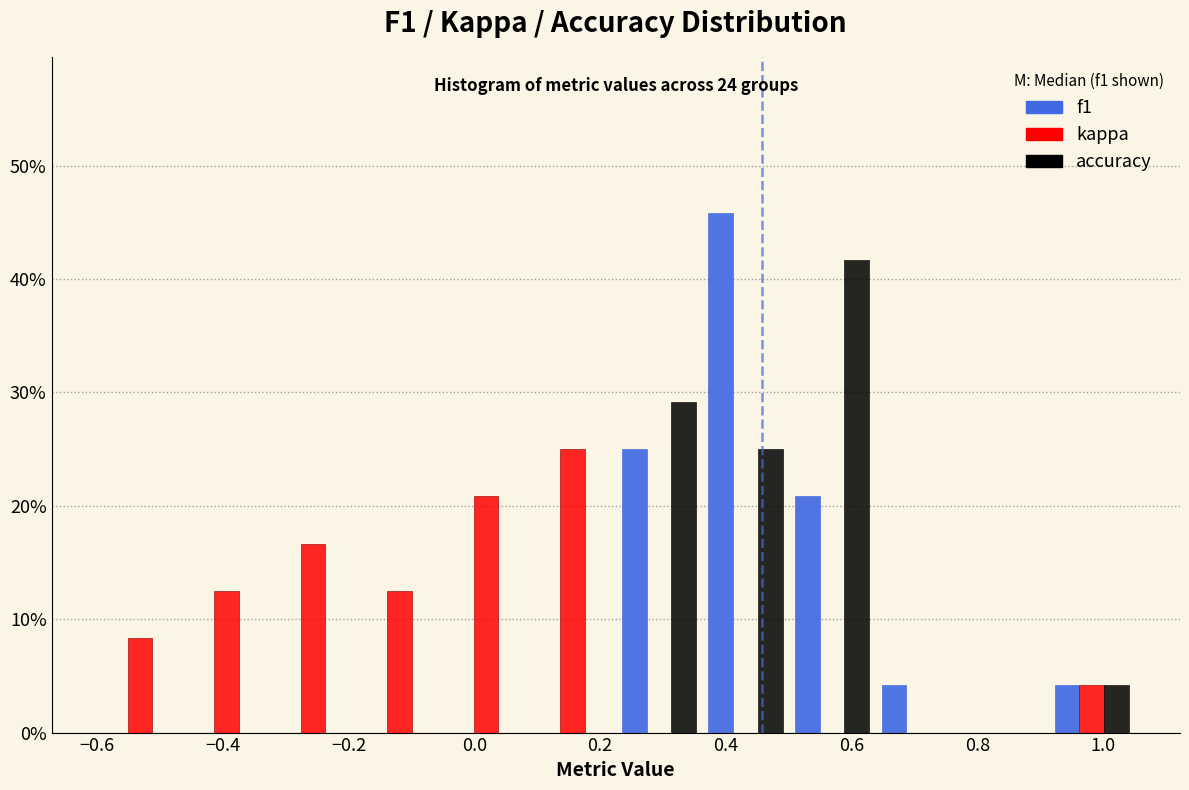

In the kappa series, which range on the x-axis has the tallest bar?

0.08 to 0.22